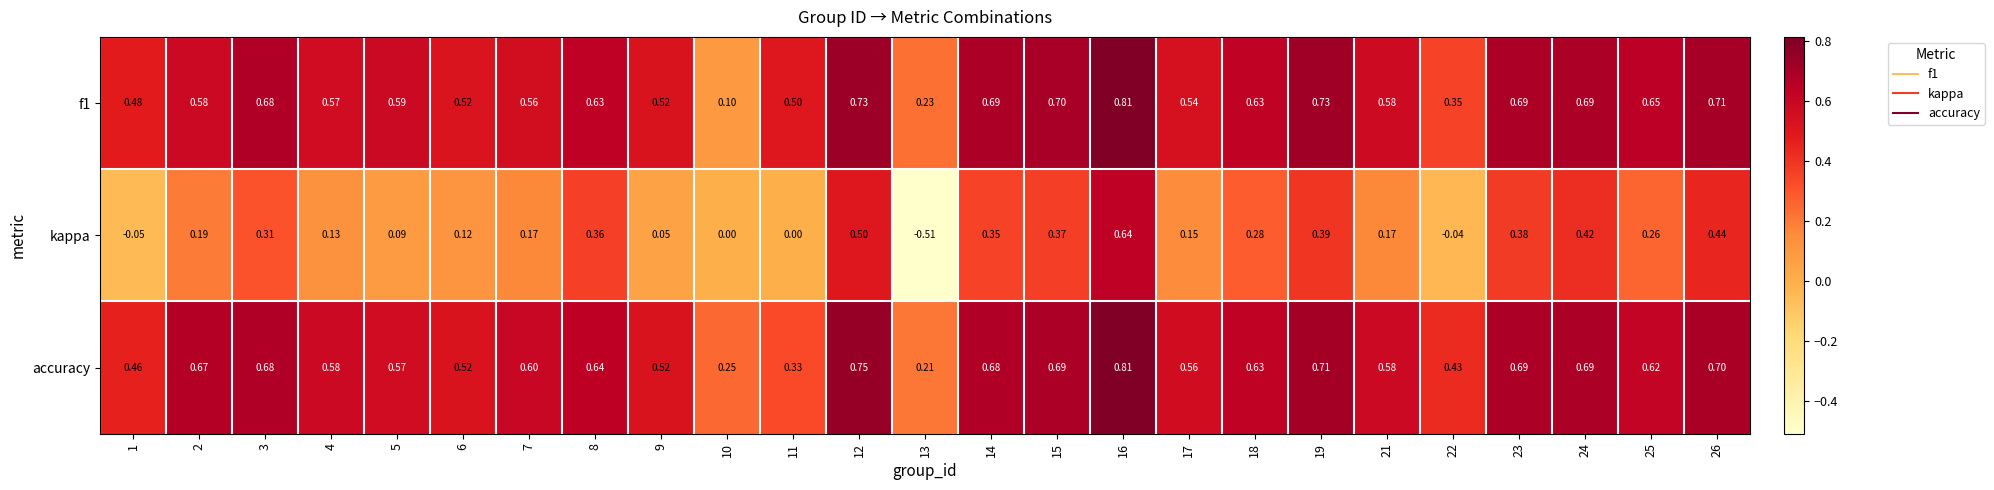

Which series has the widest spread of values?

kappa